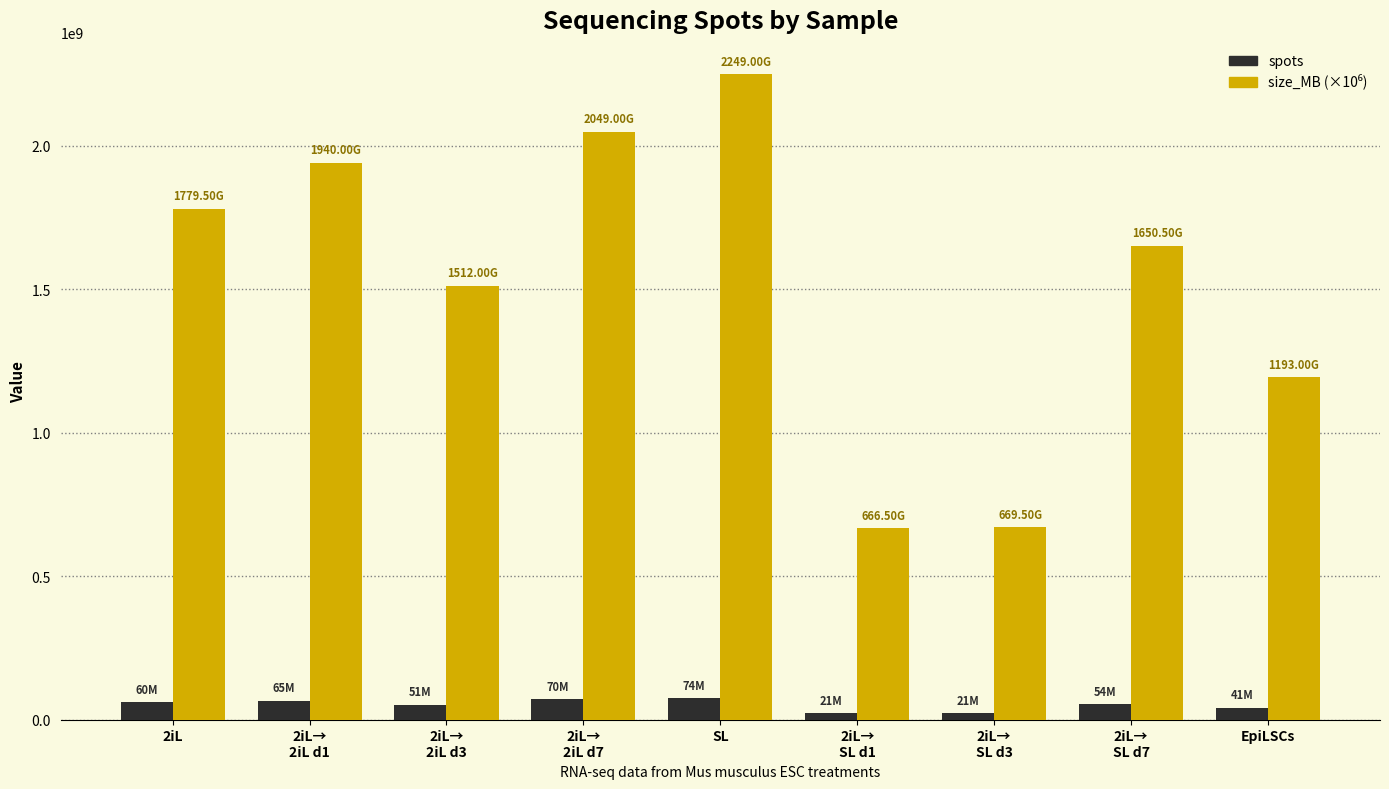

What is the difference between the maximum and minimum values in the spots series?

52530420.0